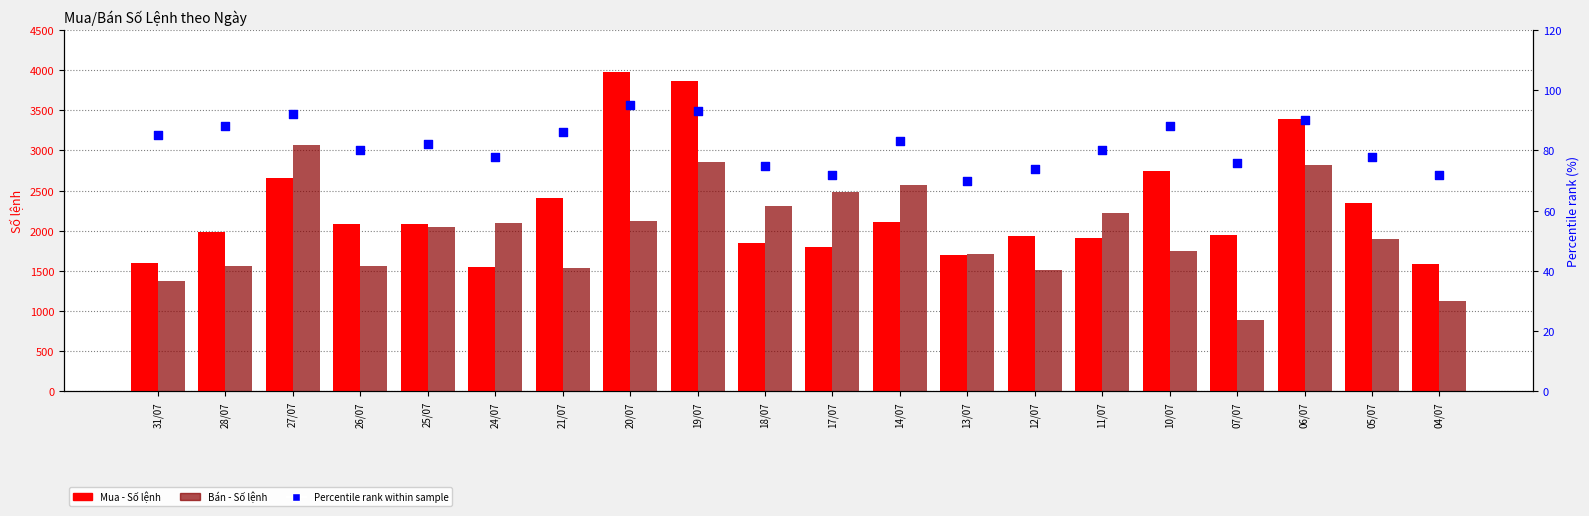

Which series reaches the maximum Y coordinate?

Mua - Số lệnh